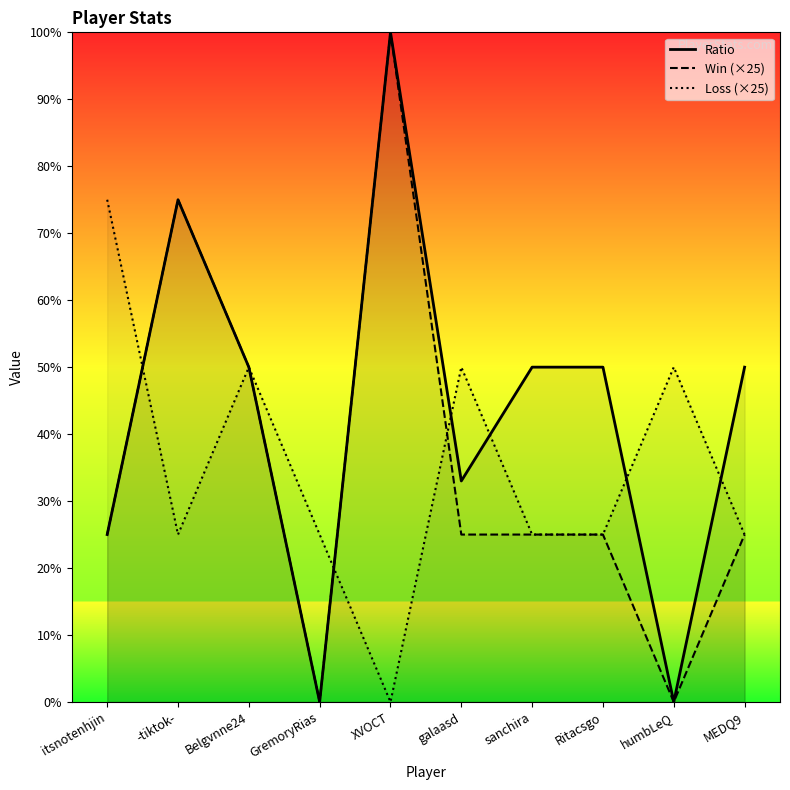

What is the total value across all series at humbLeQ?

50